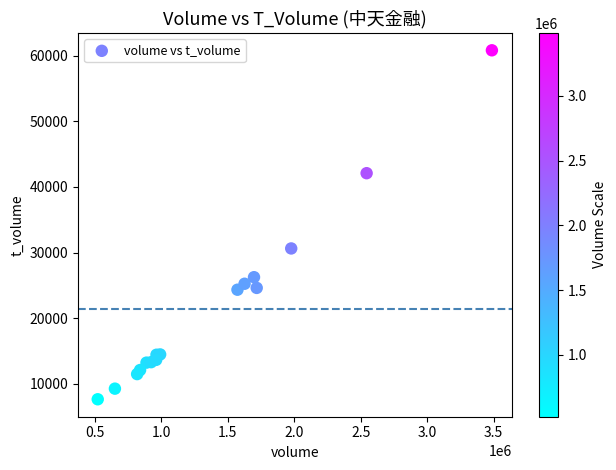

What Y value in the scatter plot is closest to 34239?

30636